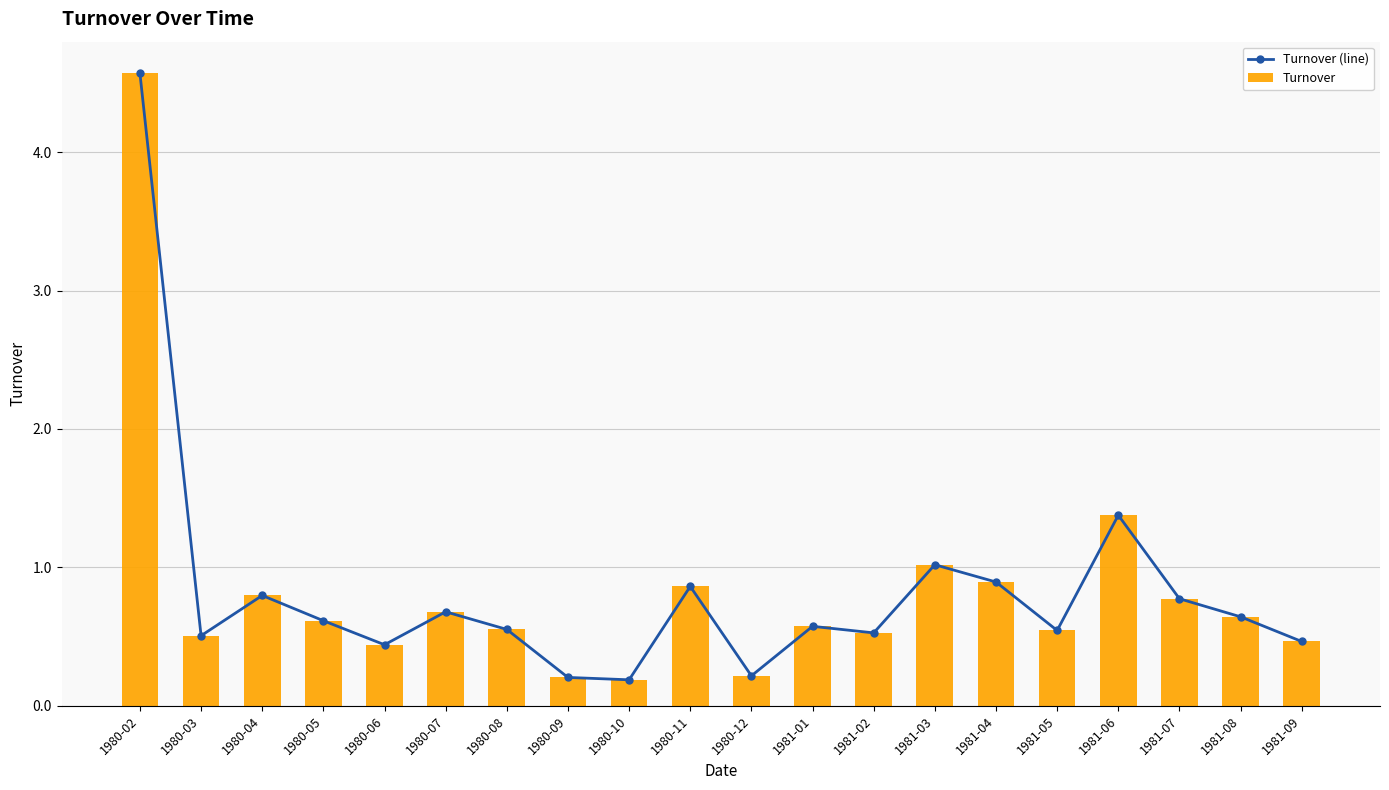

What is the total value across all series at 1981-04?

1.8